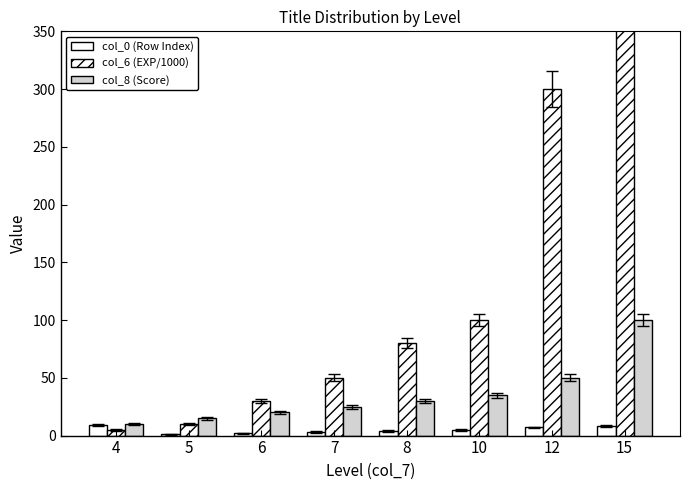

What is the value of the col_8 (Score) bar at the 4th from the left?

25